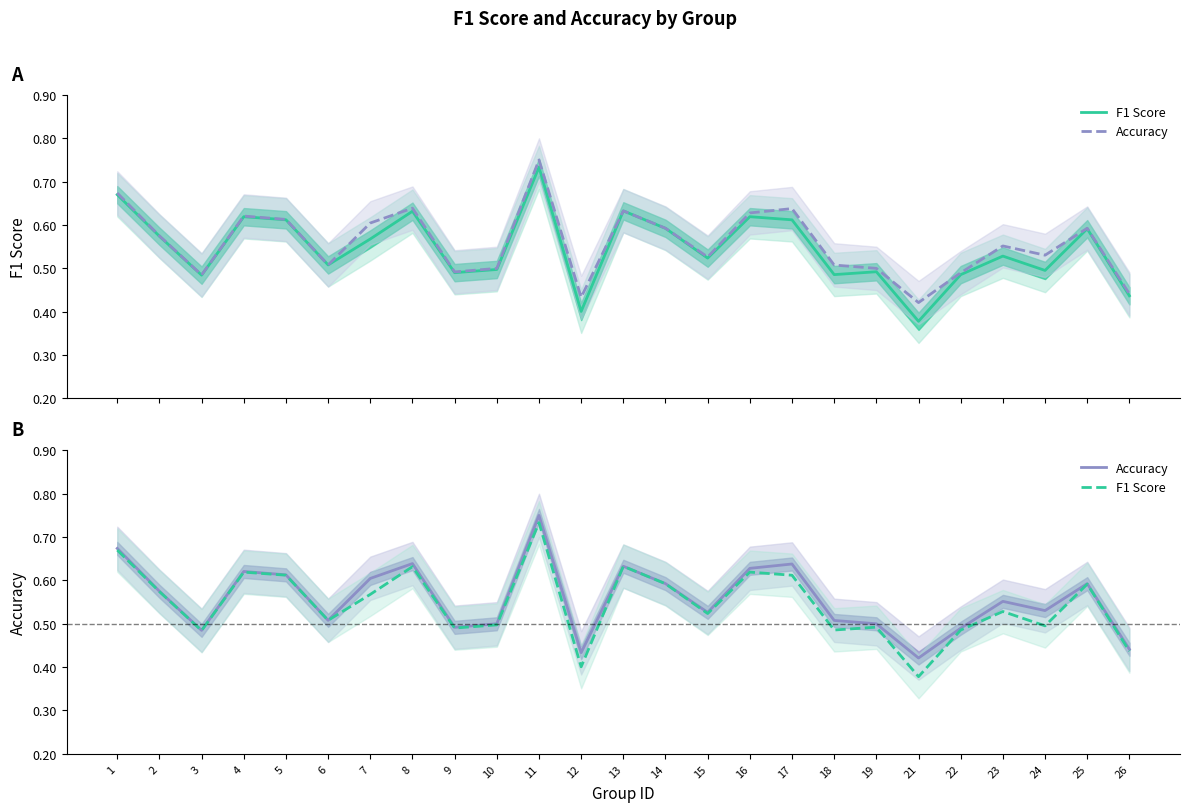

At 7, list the series in order from largest to smallest.

Accuracy, F1 Score